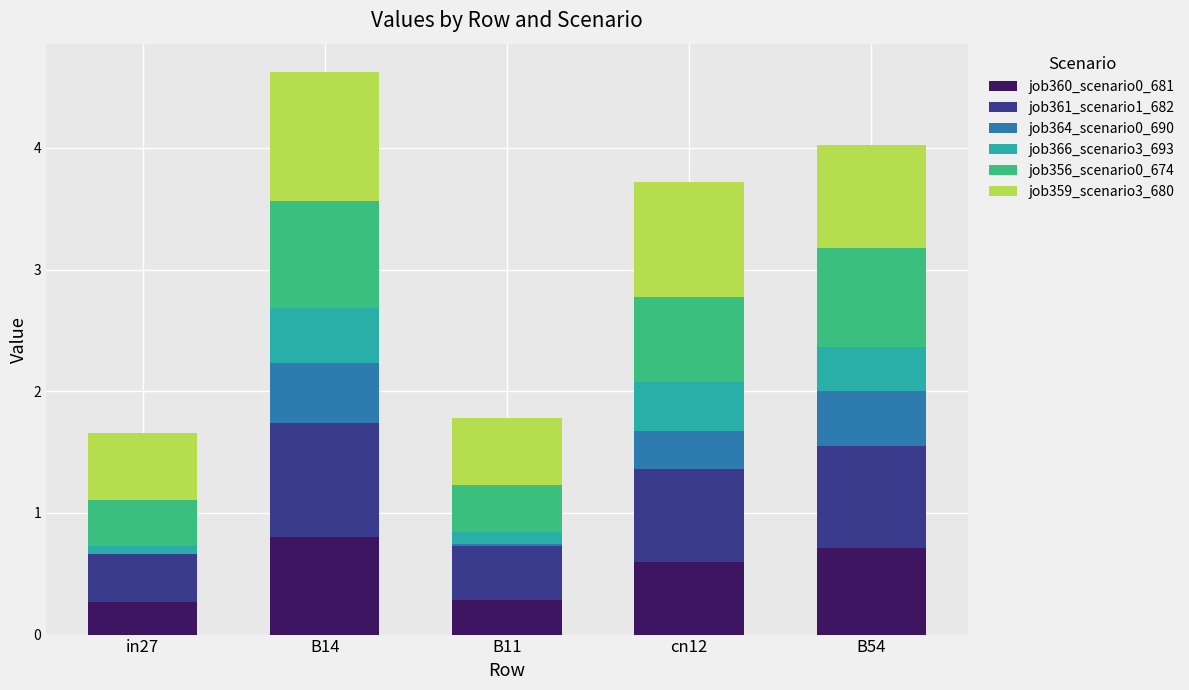

The job360_scenario0_681 series shows 0.3 at cn12. True or false?

False